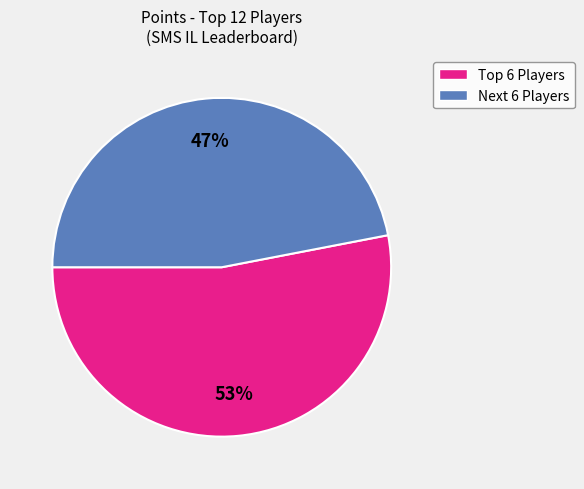

To the nearest percent, what is the average slice percentage?

50%